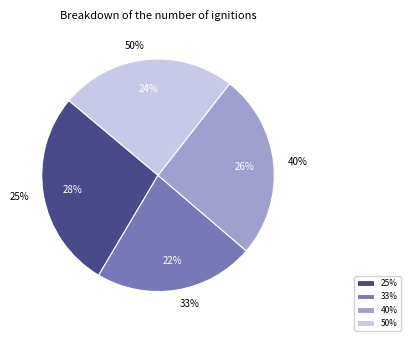

Does 50% represent more than half of the total?

No